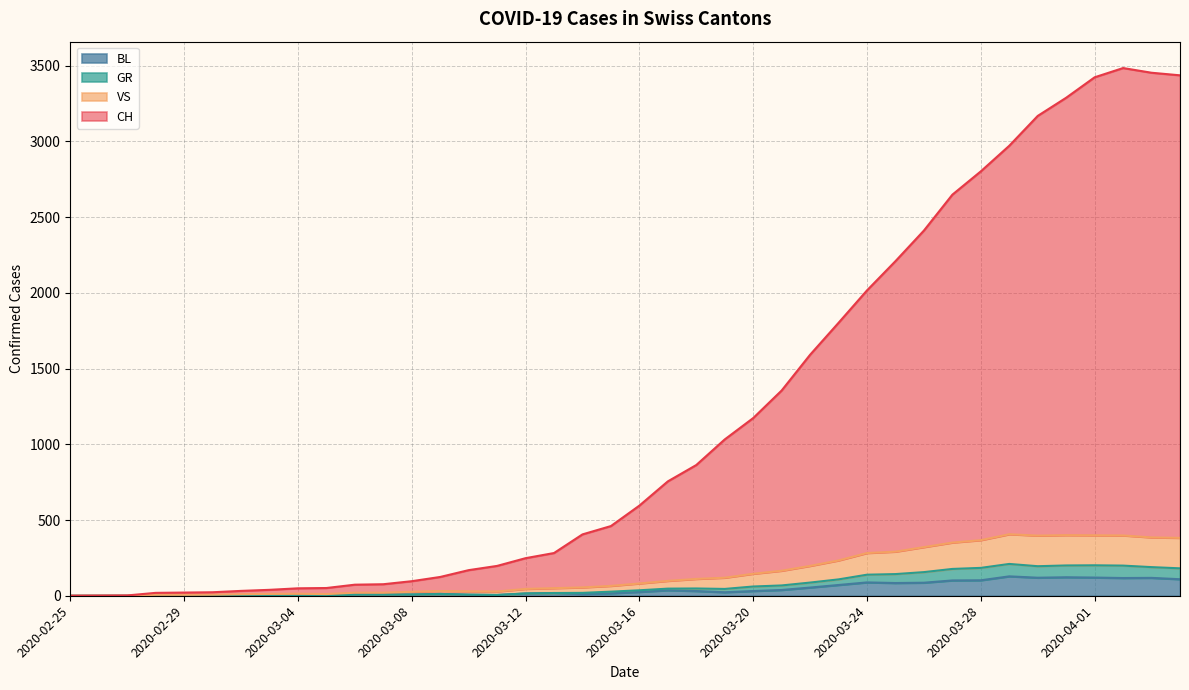

Reading left to right, extract all data points from this chart.

CH: 0	1	2	19	21	23	32	39	49	51	73	76	96	124	169	197	248	282	405	460	595	755	863	1032	1173	1355	1591	1802	2016	2209	2411	2648	2802	2971	3168	3288	3423	3484	3453	3436
GR: 0	0	0	0	0	0	0	0	0	0	8	8	8	12	7	5	15	18	19	27	36	47	48	45	61	68	87	108	139	143	156	177	184	210	195	200	201	199	189	181
BL: 0	0	0	0	0	0	0	0	0	0	8	8	8	12	7	5	15	18	12	16	25	36	31	23	31	38	54	71	88	84	86	101	102	128	119	122	120	117	118	109
VS: 0	0	0	6	6	7	10	12	13	11	20	20	26	31	29	28	45	50	55	65	81	98	111	119	145	165	197	233	282	291	321	351	367	406	397	400	399	398	385	382